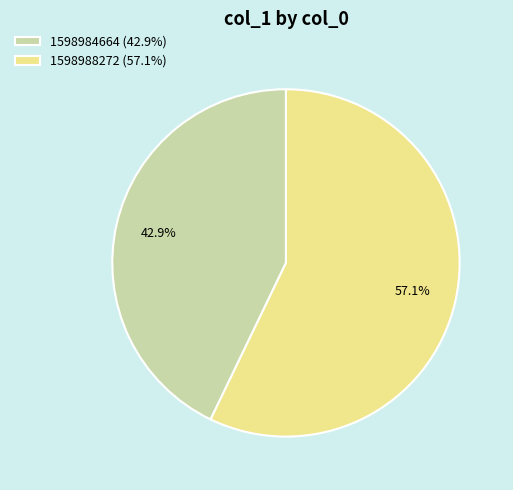

What percentage do 1598988272 (57.1%) and 1598984664 (42.9%) together represent?

100.0%